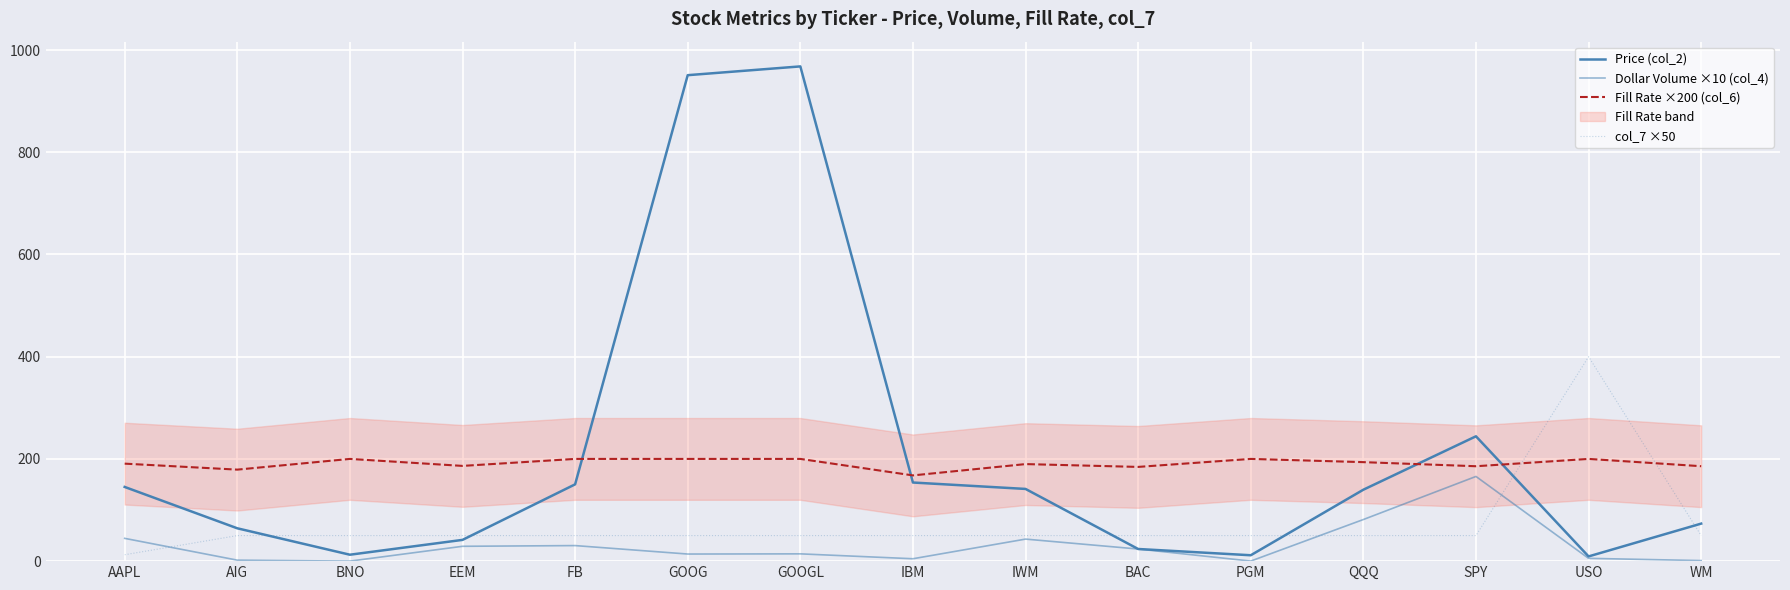

What is the difference between the Fill Rate ×200 (col_6) values at USO and QQQ?

6.3